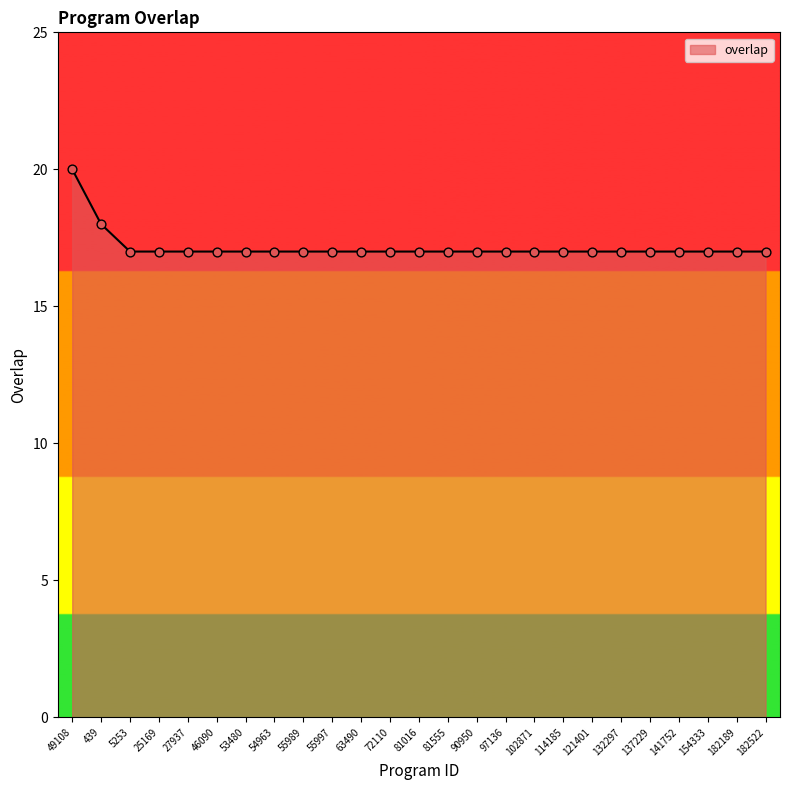

Approximately how many times larger is the value at 25169 compared to 63490?

1.0